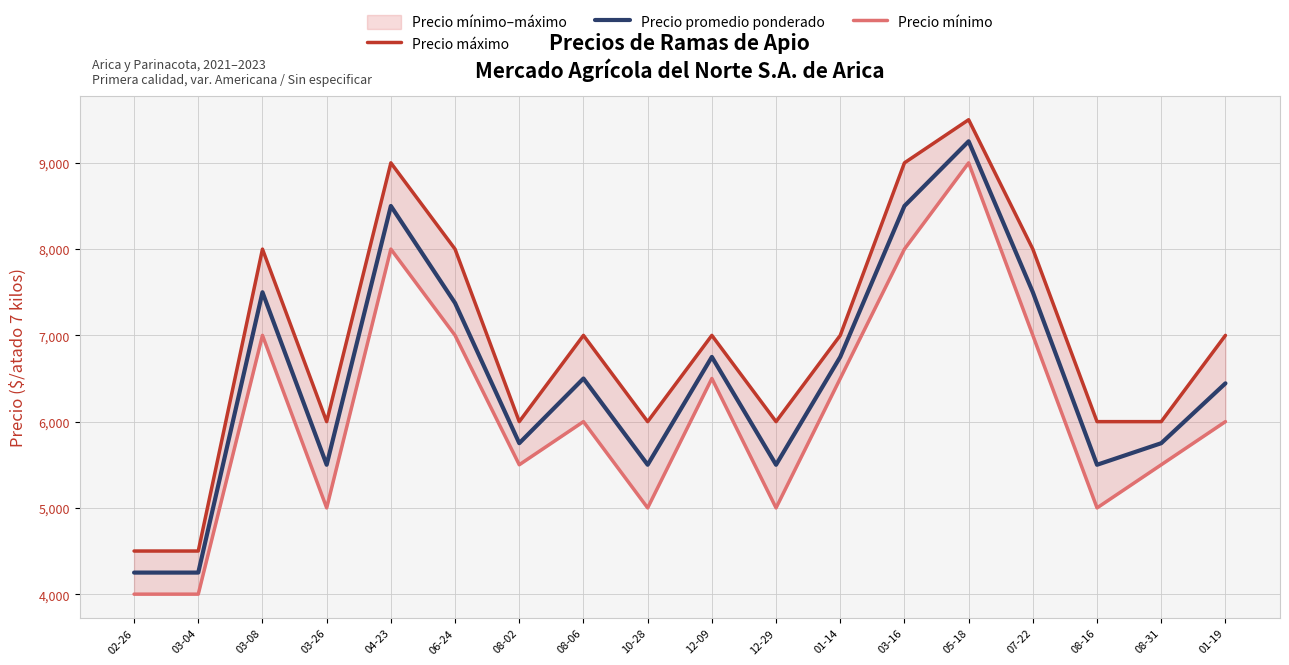

The value of Precio promedio ponderado at 12-09 is 6750. True or false?

True